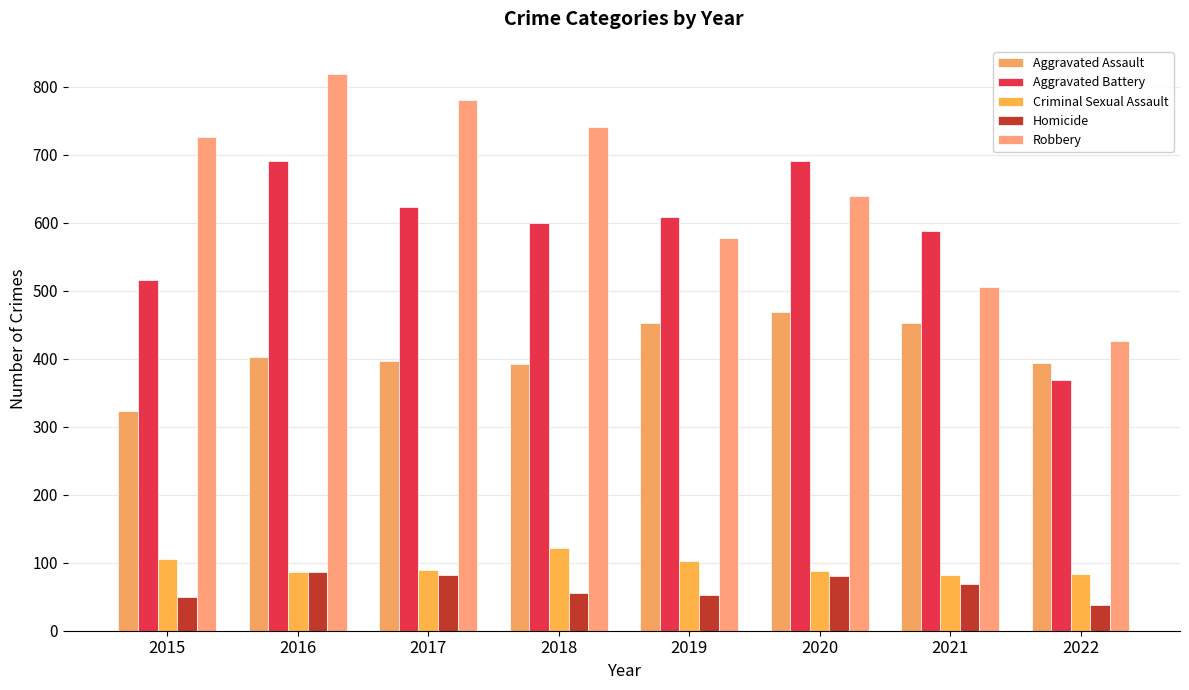

How many data points in Robbery are less than 726?

4